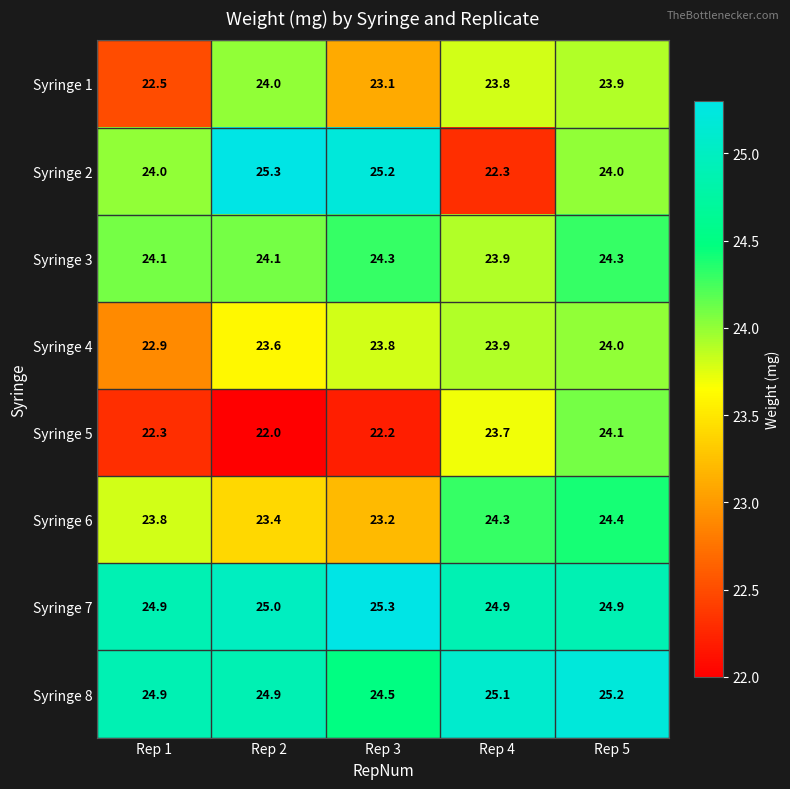

The Syringe 8 series shows 24.9 at Rep 1. True or false?

True